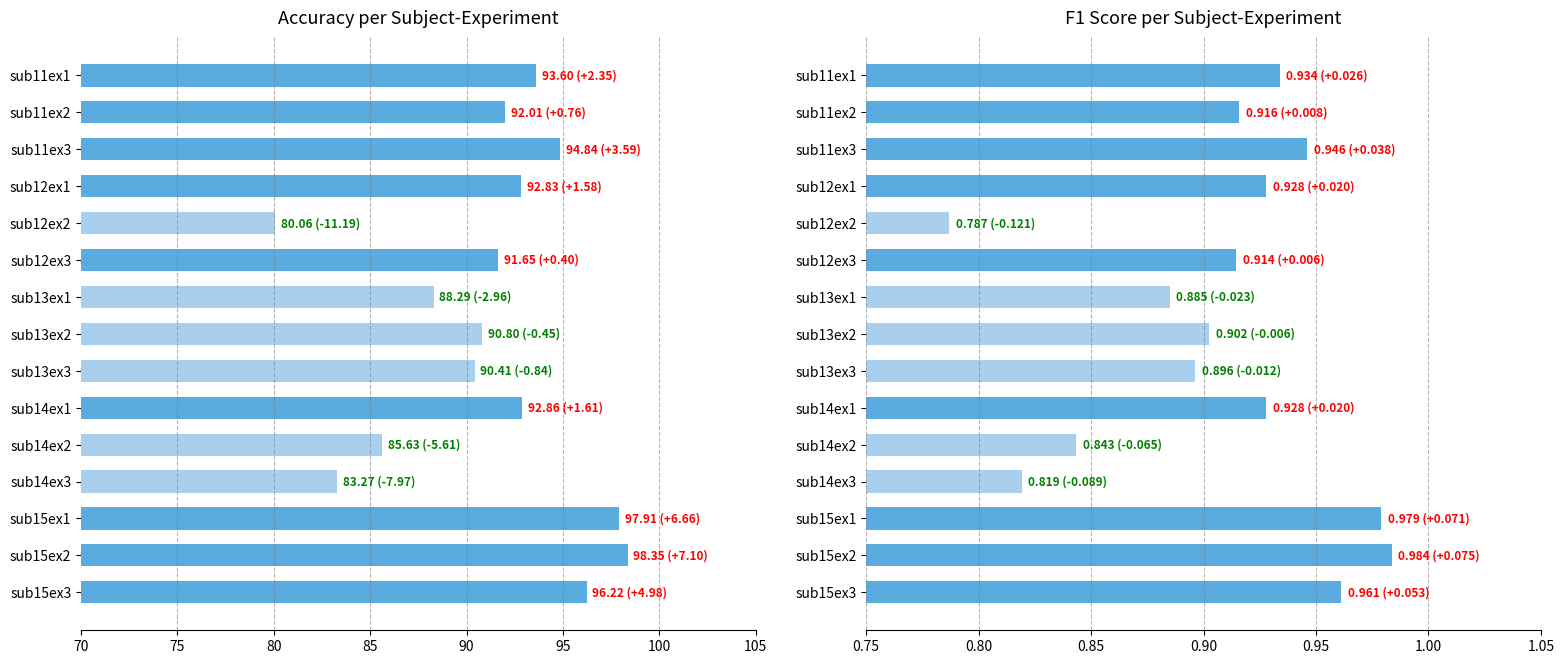

List the labels in order of f1_score value, smallest first.

sub12ex2, sub14ex3, sub14ex2, sub13ex1, sub13ex3, sub13ex2, sub12ex3, sub11ex2, sub14ex1, sub12ex1, sub11ex1, sub11ex3, sub15ex3, sub15ex1, sub15ex2